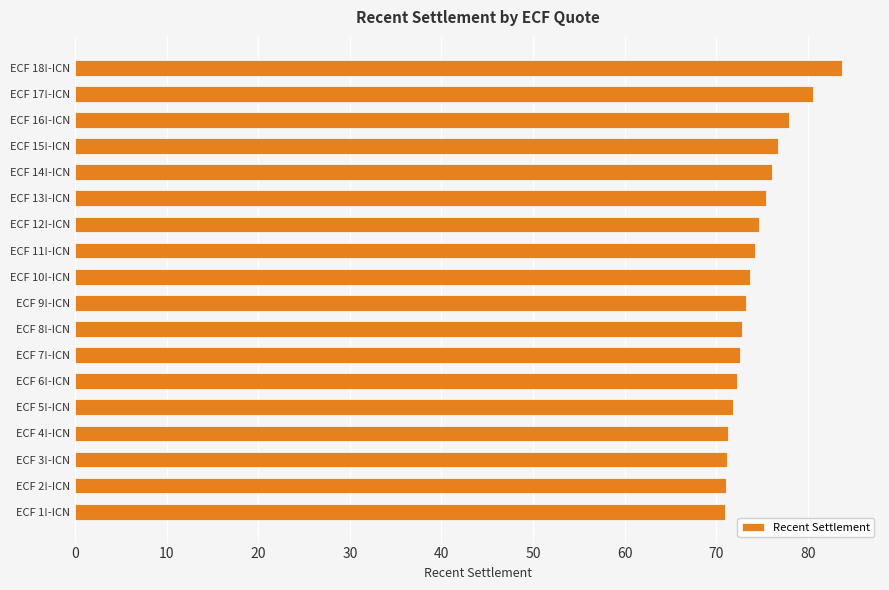

What is the ratio of the value at ECF 14!-ICN to the value at ECF 15!-ICN?

1.0